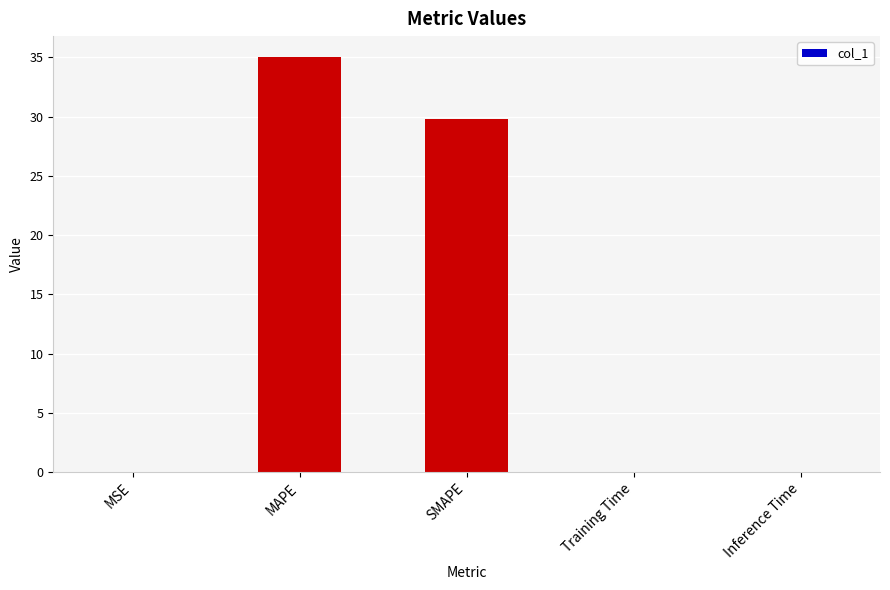

What is the maximum value shown in the chart?

35.0